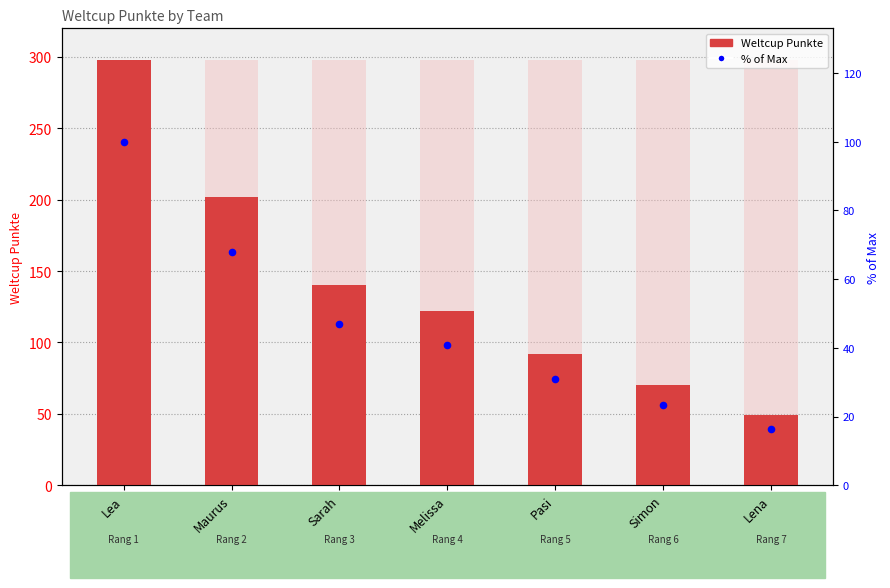

Which series has the largest total across all categories?

Weltcup Punkte